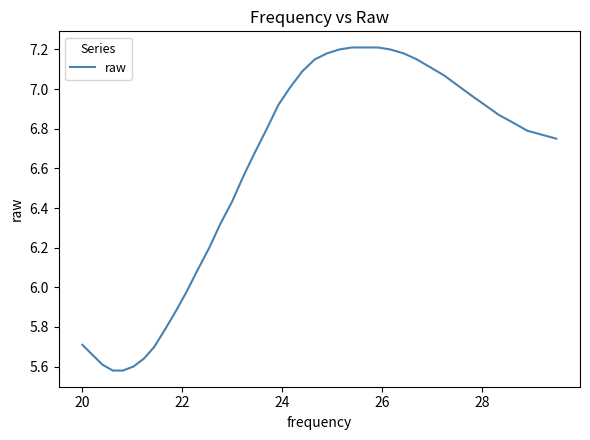

What is the difference between the maximum and minimum values?

1.6